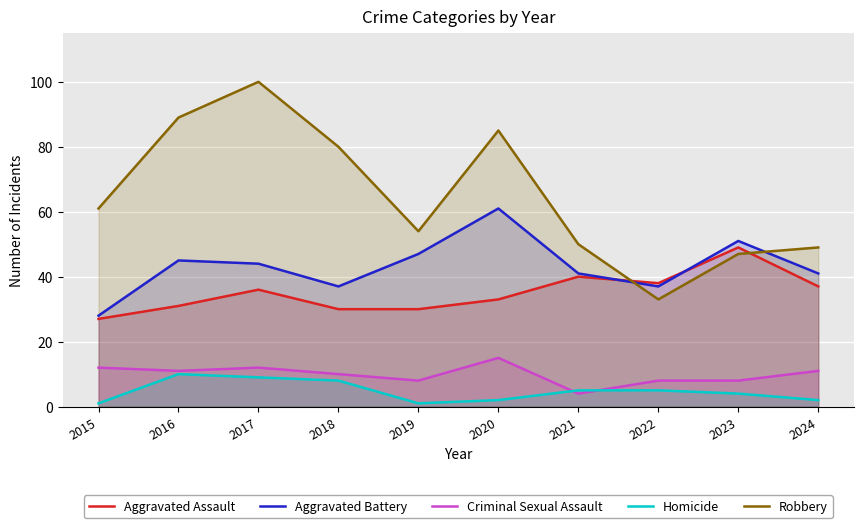

True or false: Robbery and Homicide cross at least once.

False